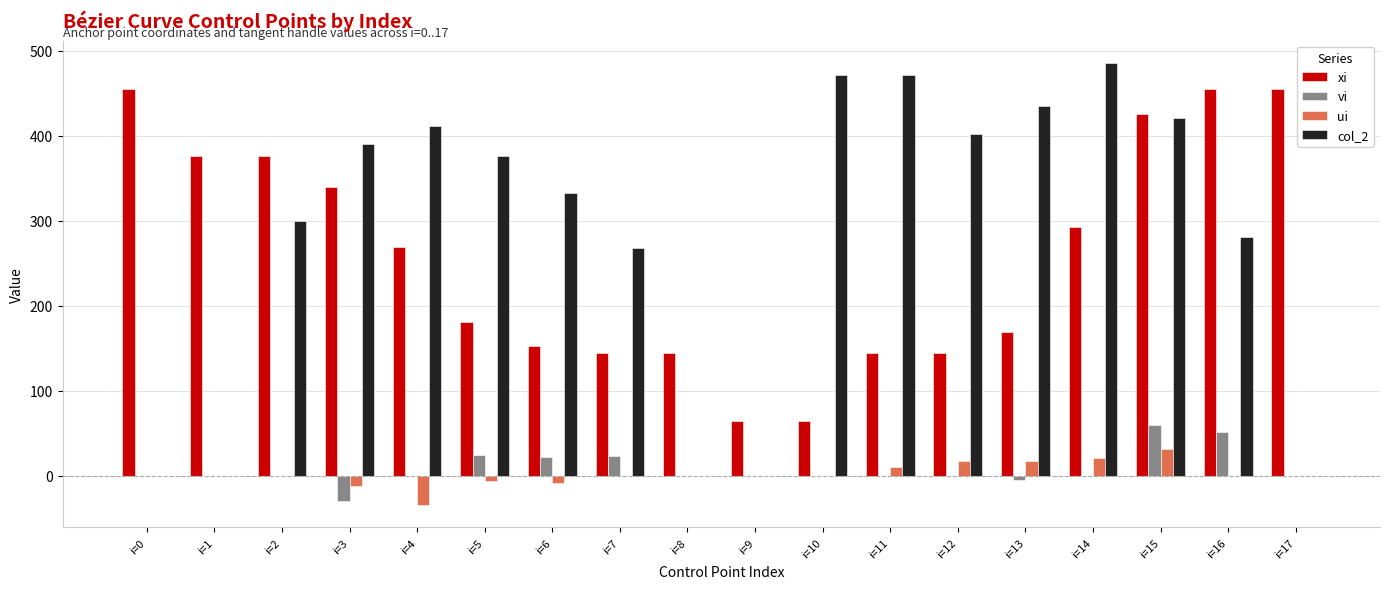

At which category is the sum across all series the highest?

i=15